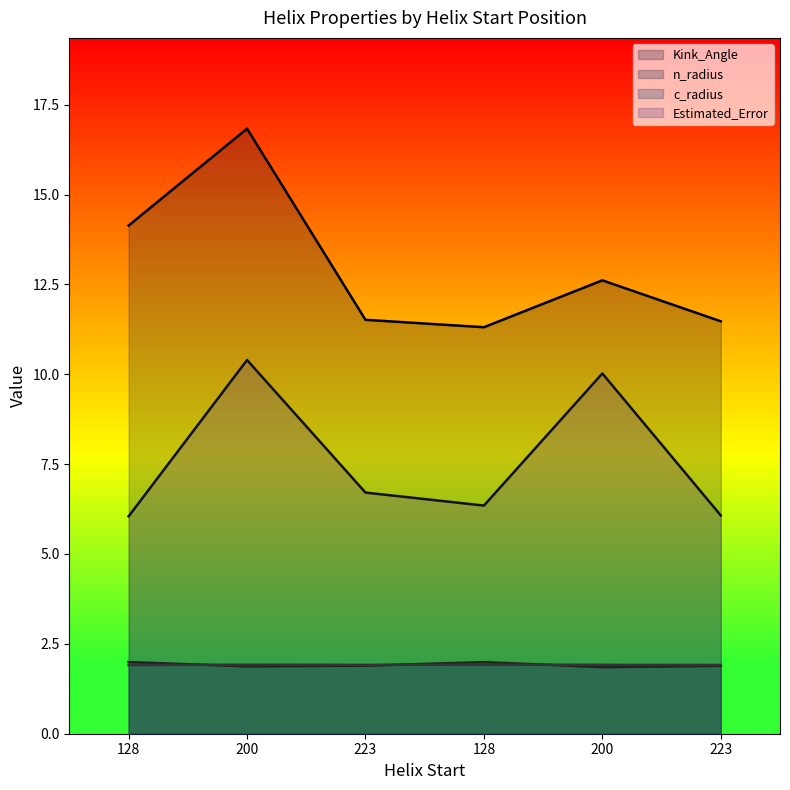

Which series ends up on top after the final intersection of n_radius and c_radius?

c_radius